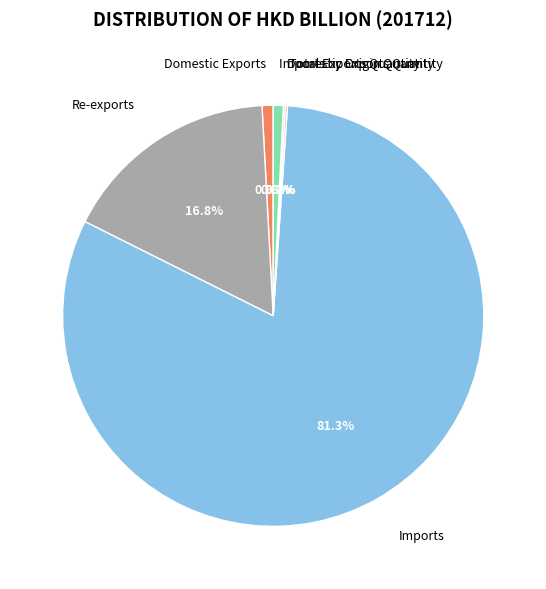

Between Imports by Origin Quantity and Imports, which is larger?

Imports